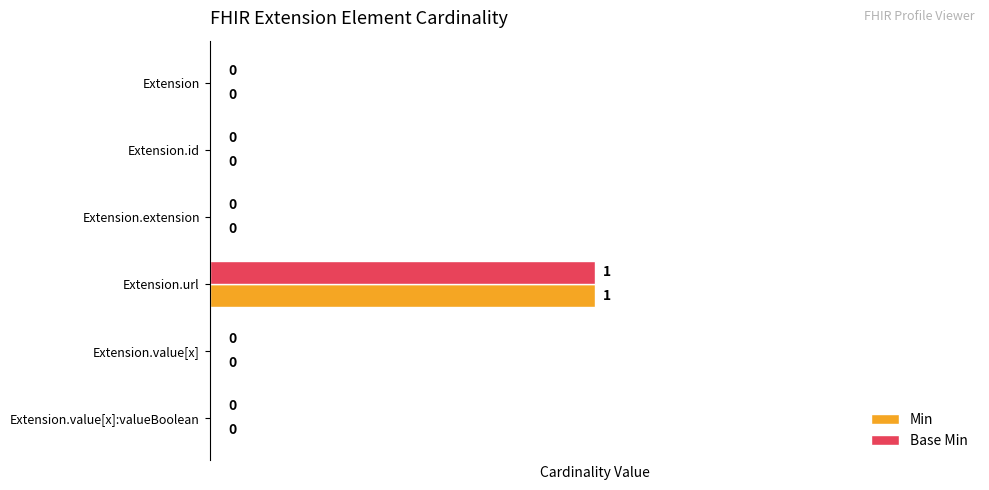

At which category is the sum across all series the highest?

Extension.url